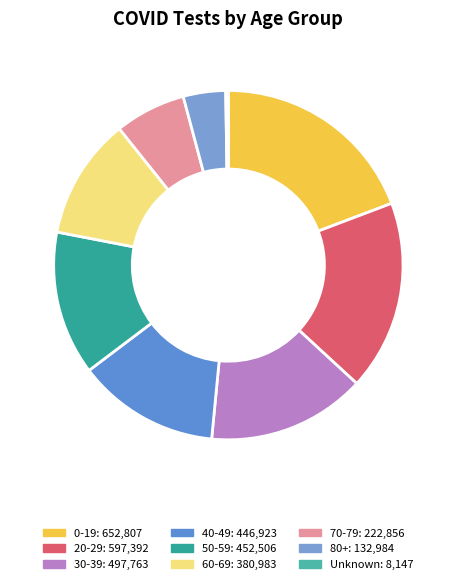

How many segments does this pie chart have?

9